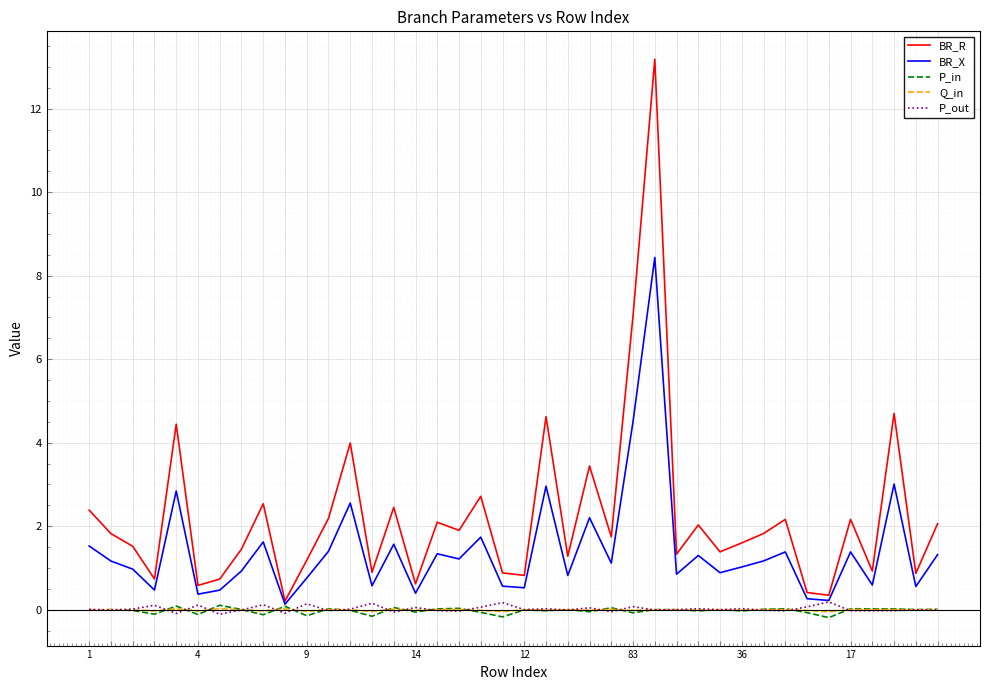

Which series has the widest spread of values?

BR_R